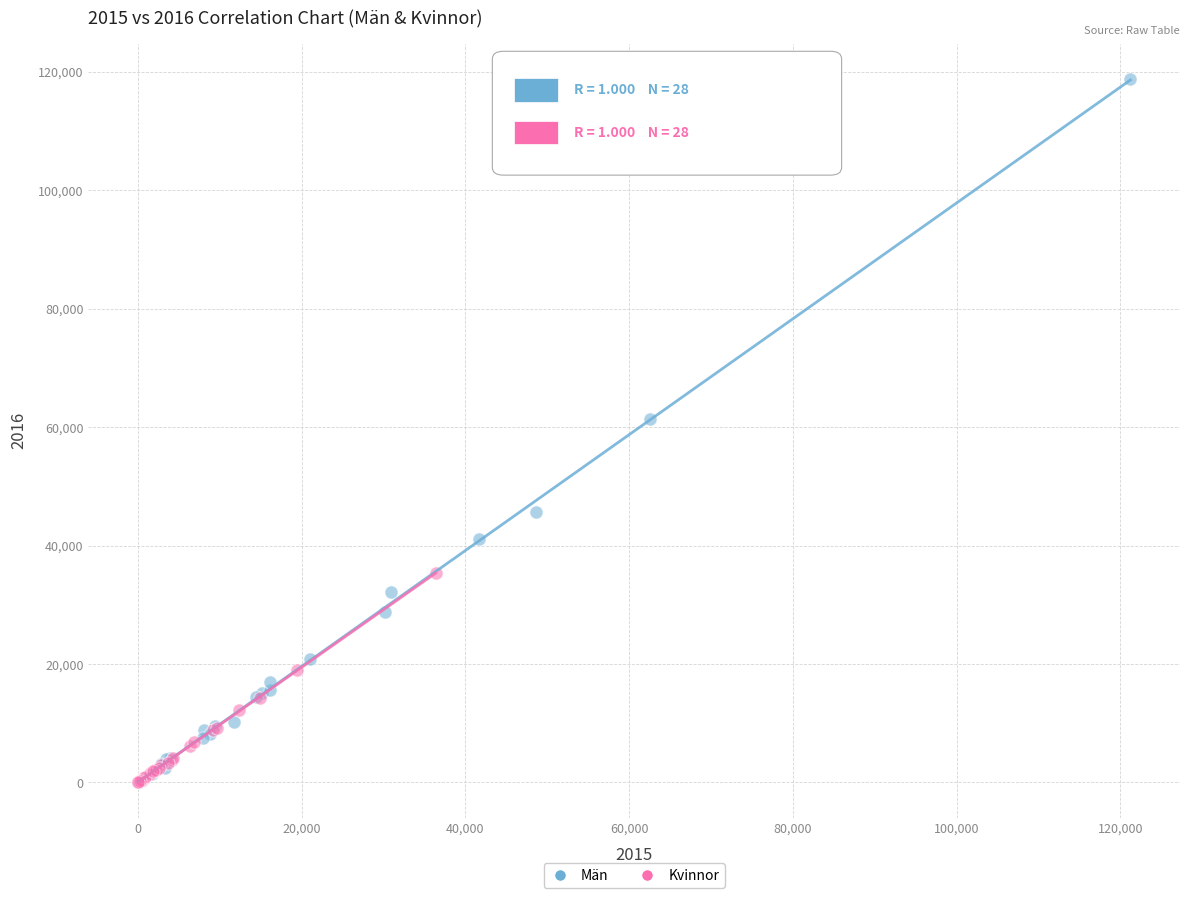

Which series has the largest Y range (max minus min)?

Män